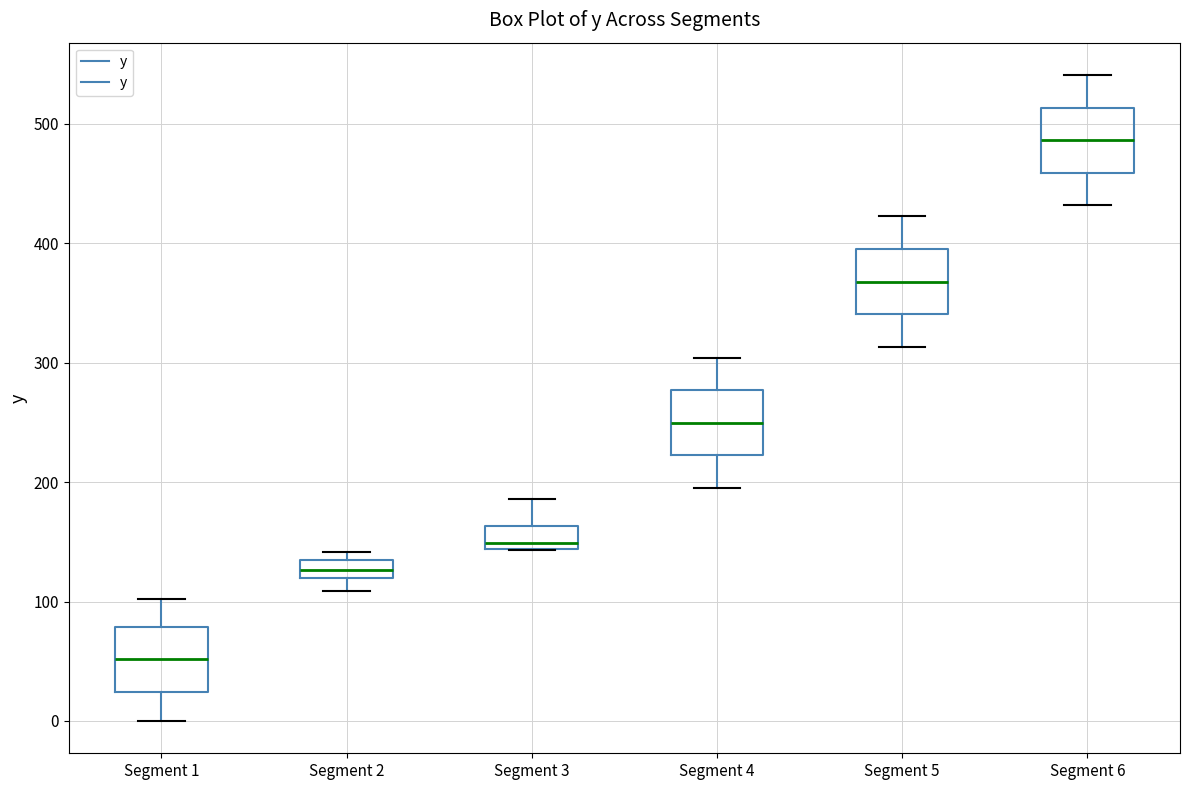

Which box's median line is the lowest?

Segment 1